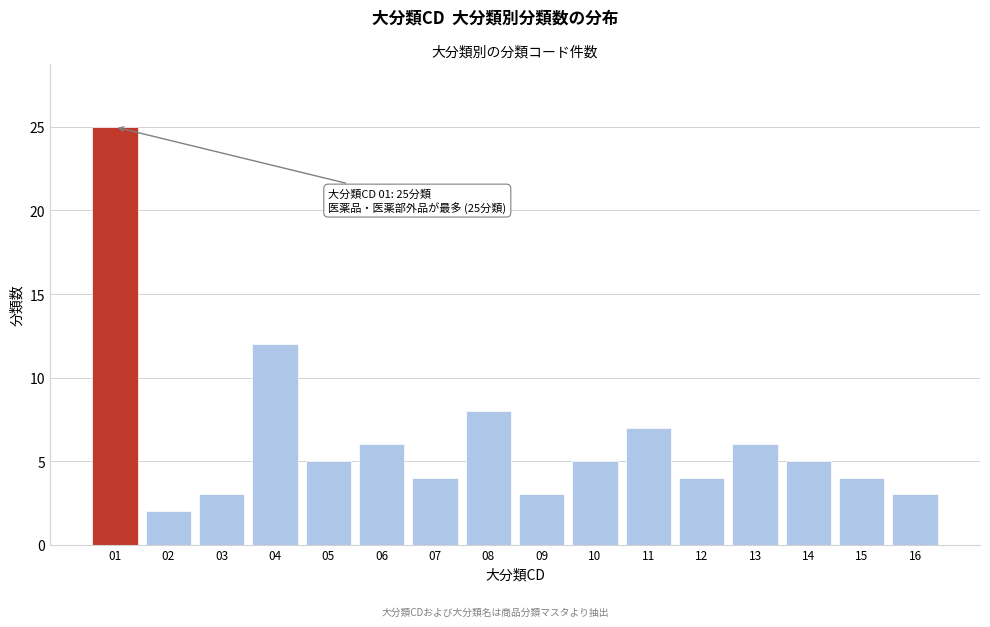

Reading right to left, transcribe all the data shown in this chart.

16=3	15=4	14=5	13=6	12=4	11=7	10=5	09=3	08=8	07=4	06=6	05=5	04=12	03=3	02=2	01=25